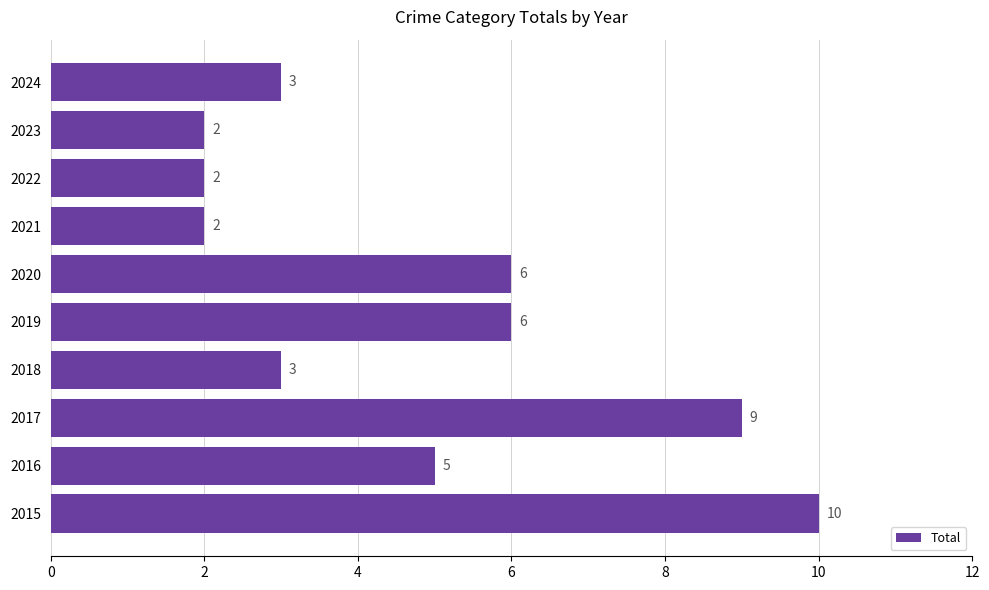

What is the approximate value at 2020?

6